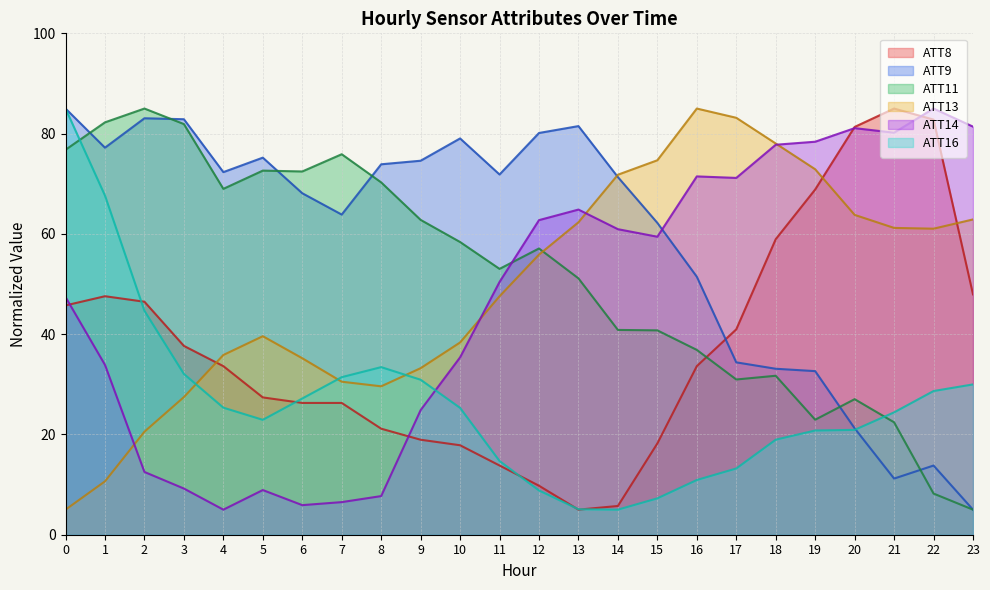

Rank the series at 4 from highest to lowest value.

ATT9, ATT11, ATT13, ATT8, ATT16, ATT14